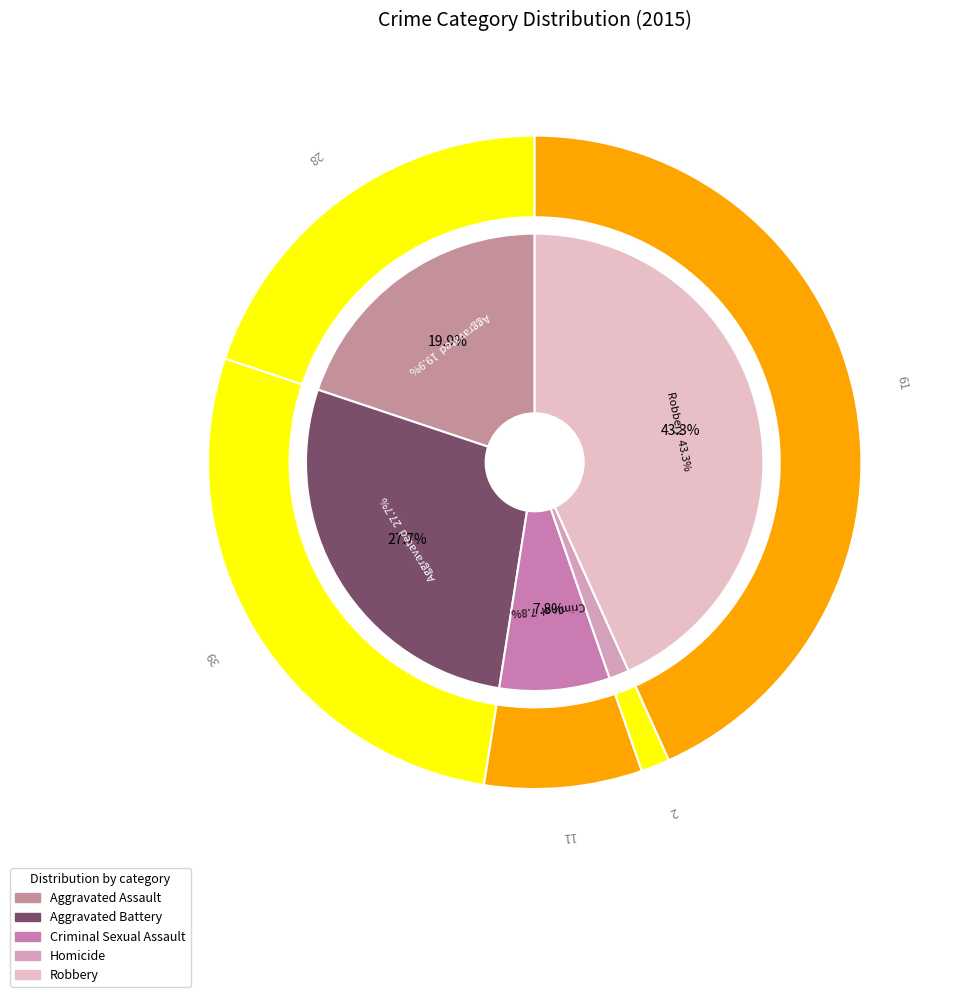

Is it true that Aggravated Assault is 20% of the pie?

True